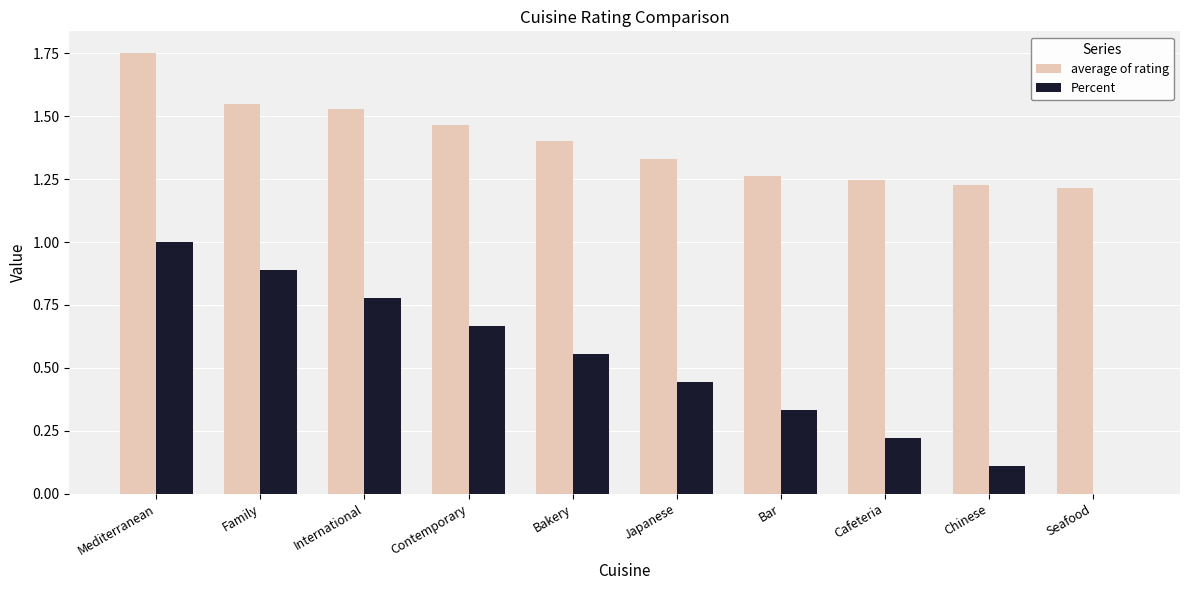

Which series has the largest total across all categories?

average of rating